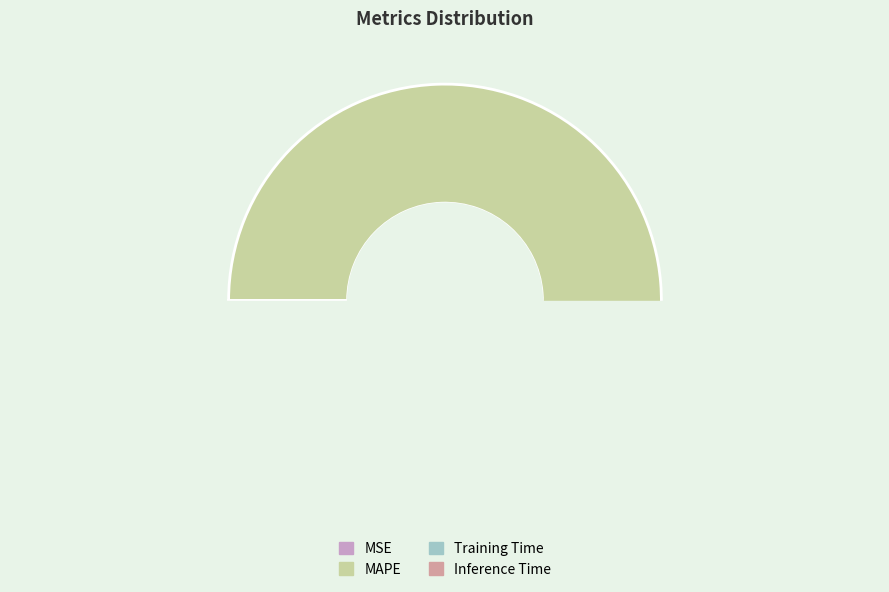

Does Inference Time account for over 50% of the chart?

No